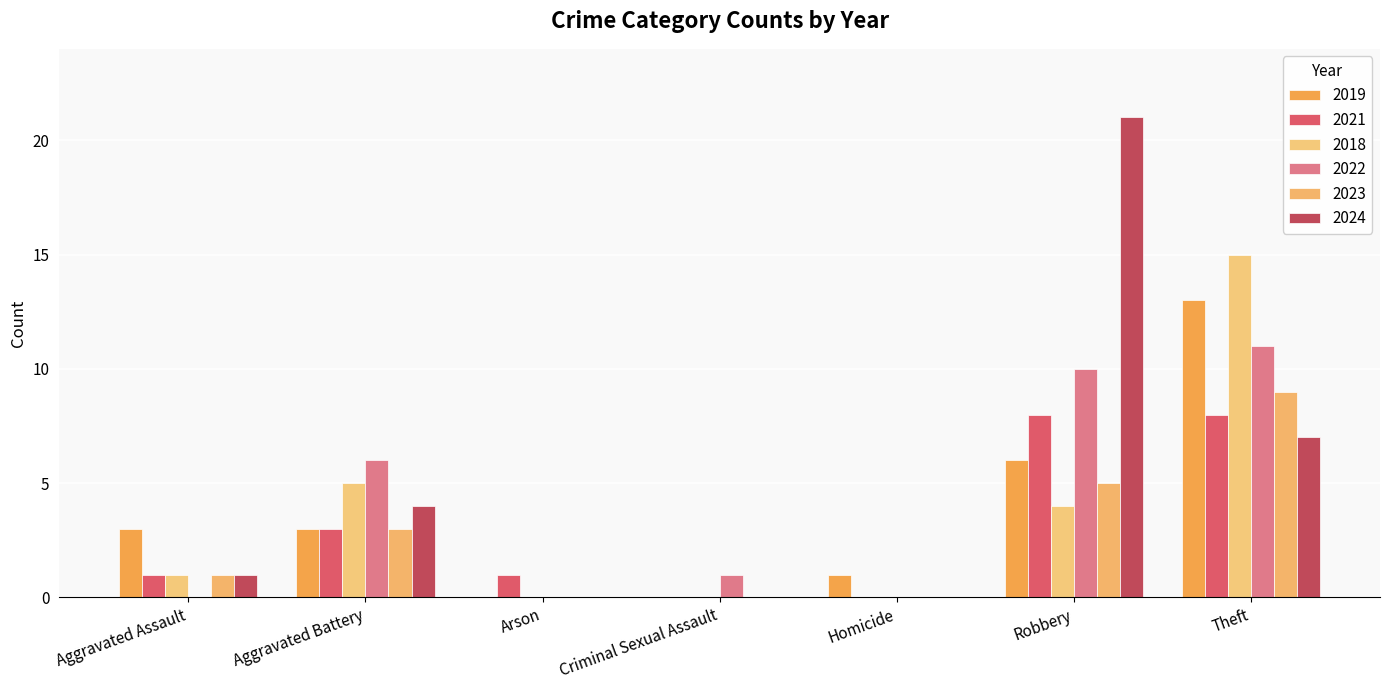

What is the total value across all series at Homicide?

1